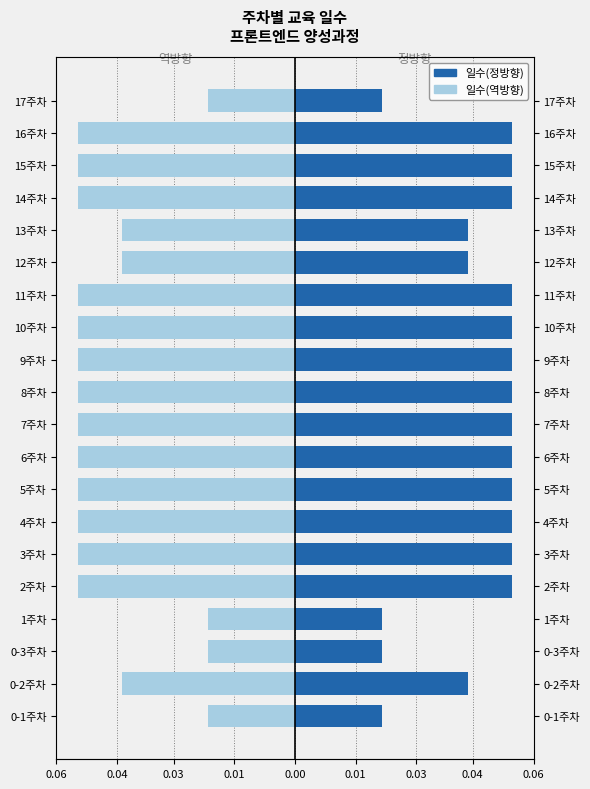

What is the maximum value for 일수(정방향)?

0.1